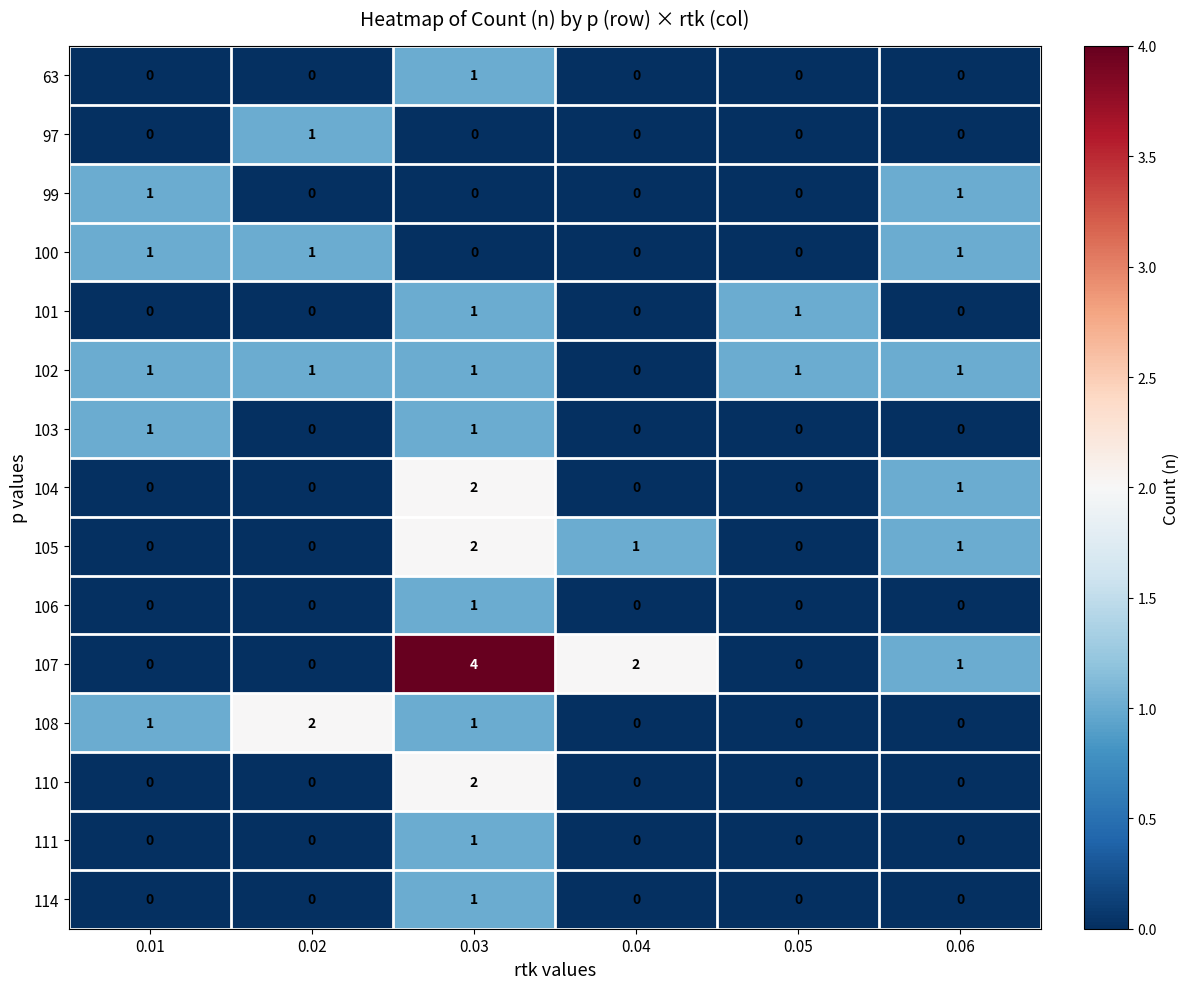

Count the 101 values in the range 0 to 1.

6